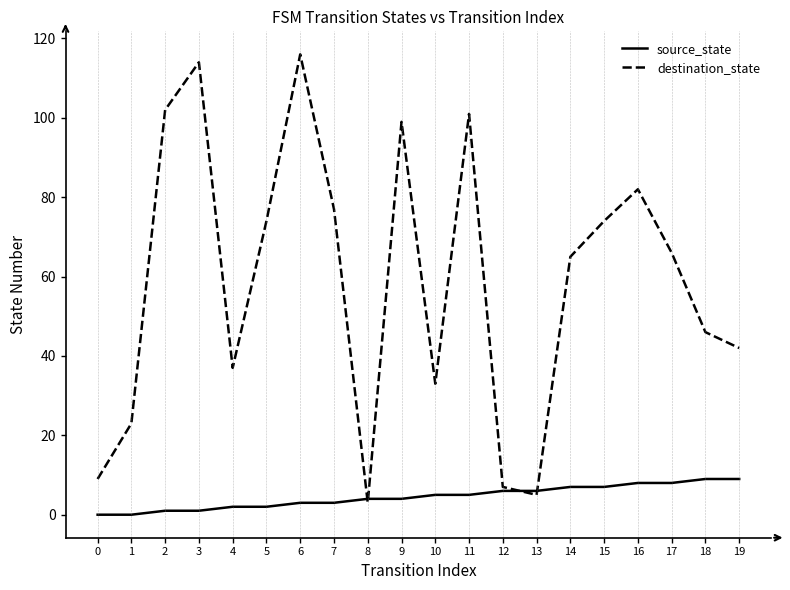

Which category has the highest value in the destination_state series?

6